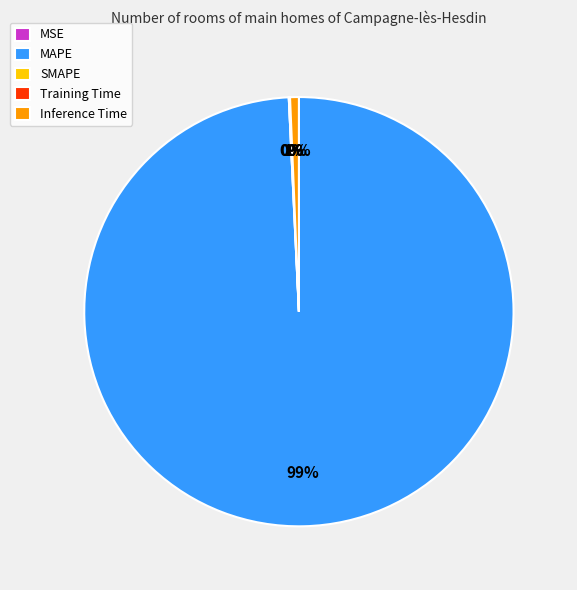

Rank the categories by value from lowest to highest.

SMAPE, MSE, Training Time, Inference Time, MAPE